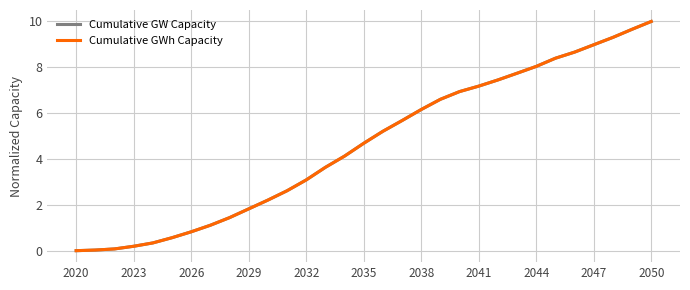

True or false: Cumulative GW Capacity and Cumulative GWh Capacity cross at least once.

False